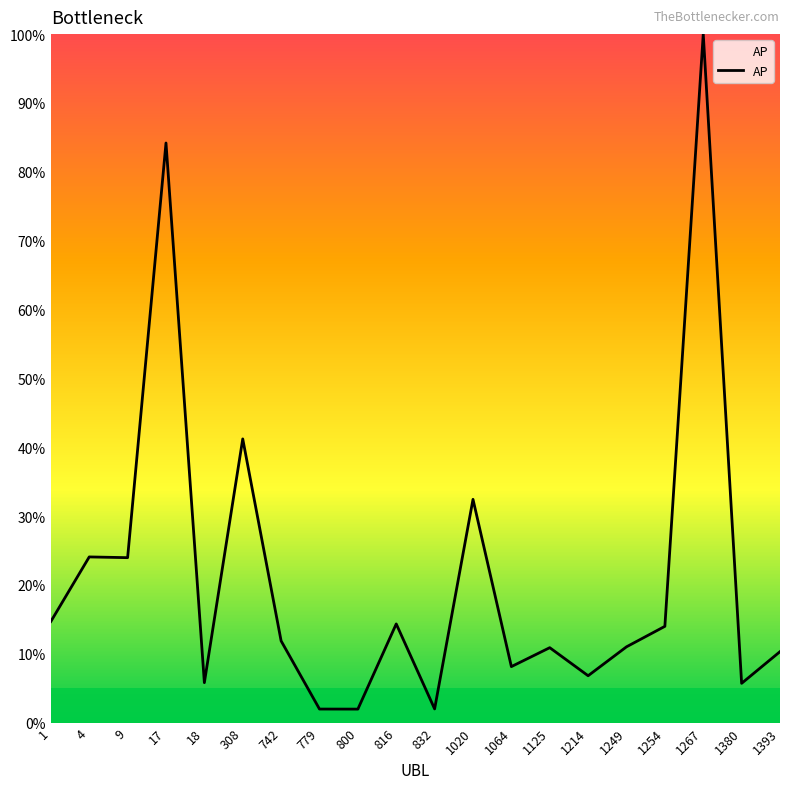

At which category does the chart reach its peak across all series?

1267